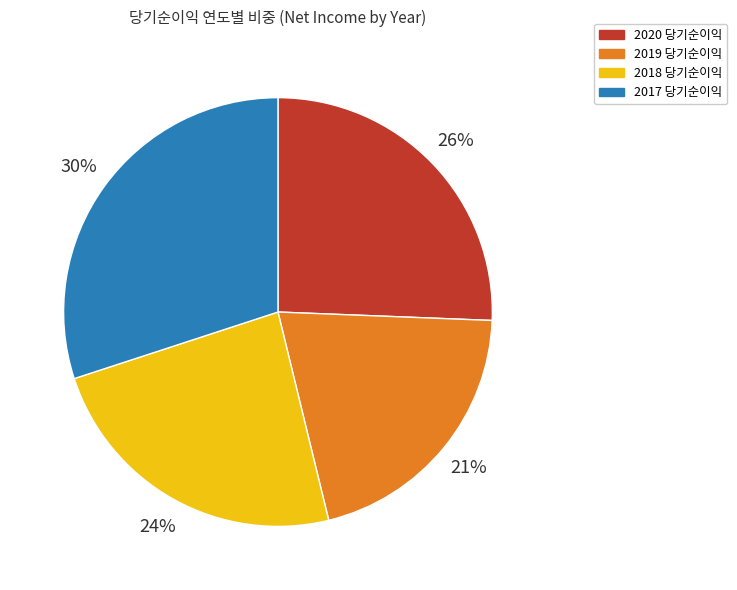

Is there any slice that represents more than half of the pie?

No